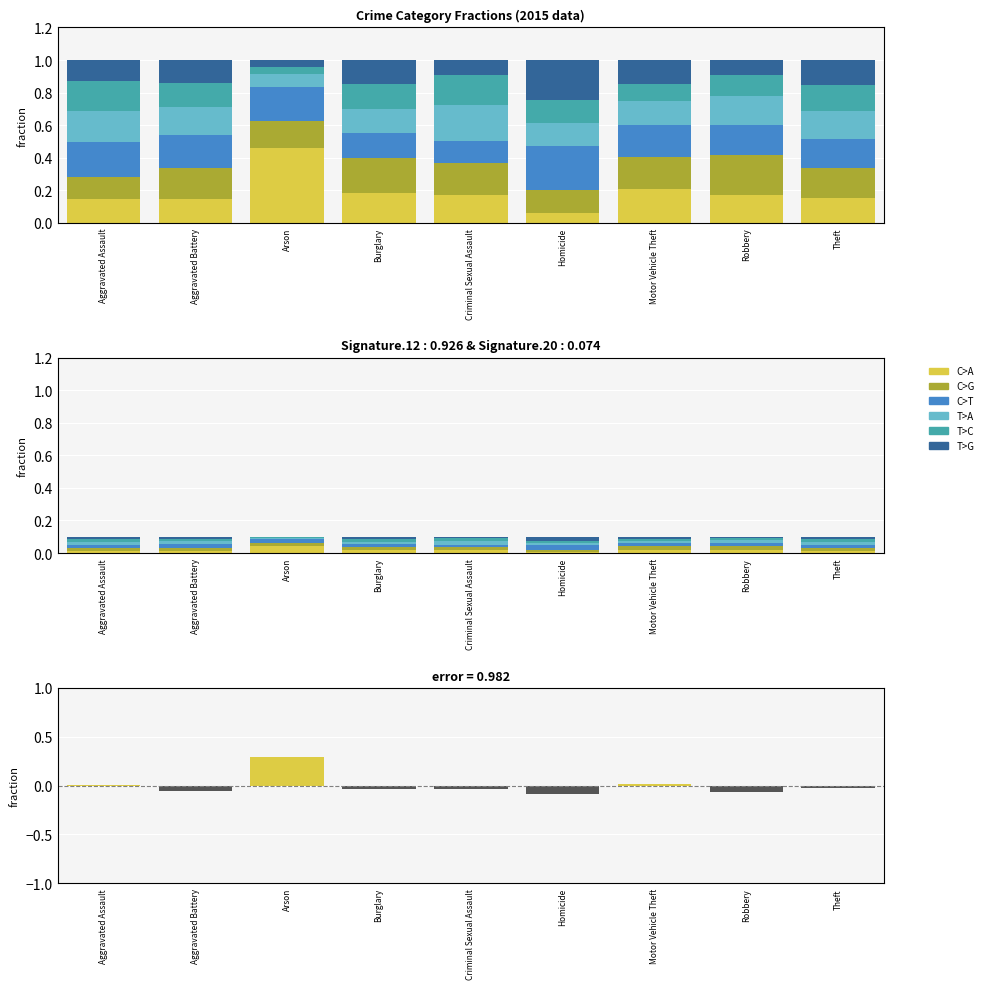

Is it true that C>T equals 0.0 at Theft?

False